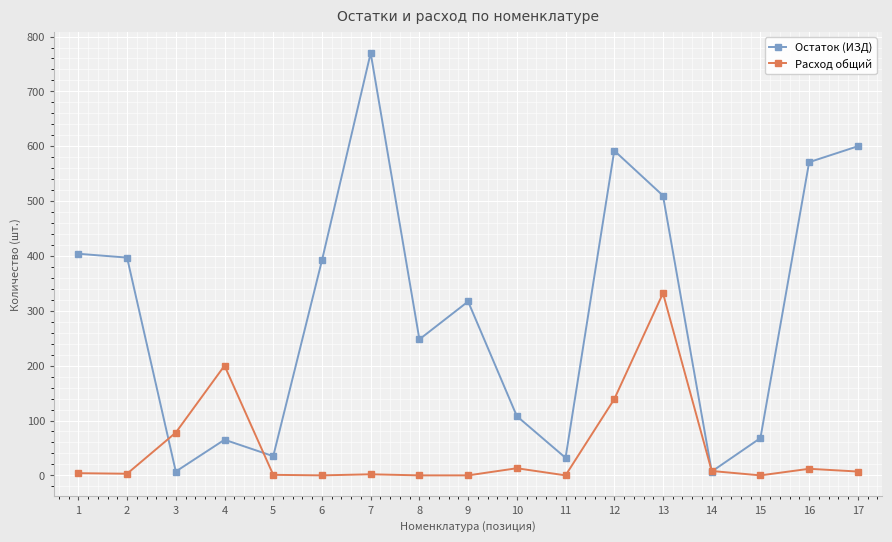

Which series changed the most between 4 and 16?

Остаток (ИЗД)